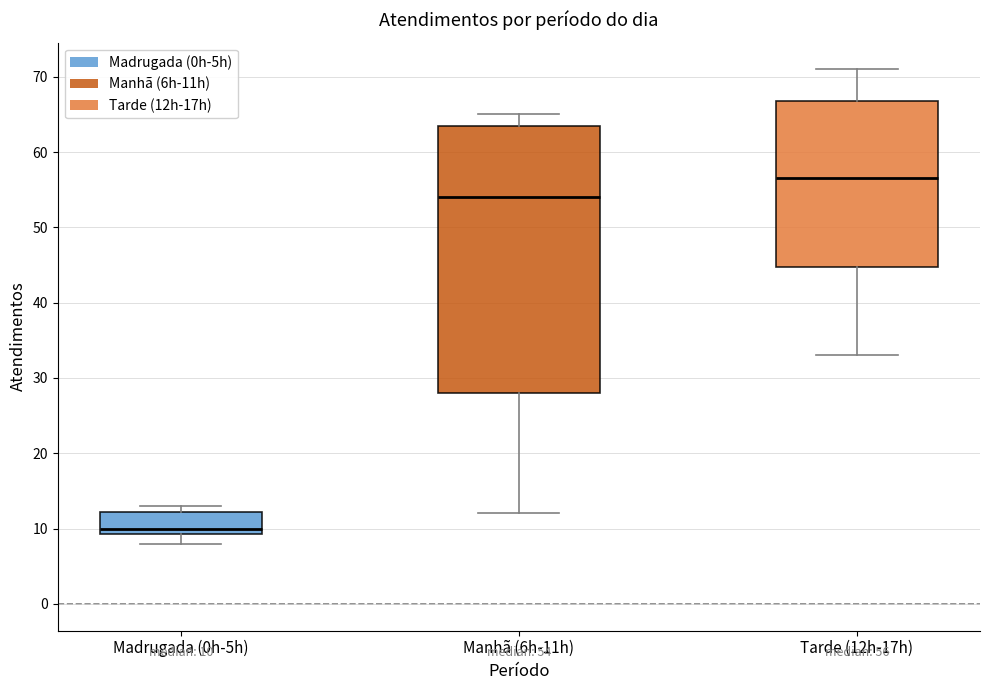

Comparing the boxes themselves (not the whiskers), which one is the tallest?

Manhã (6h-11h)